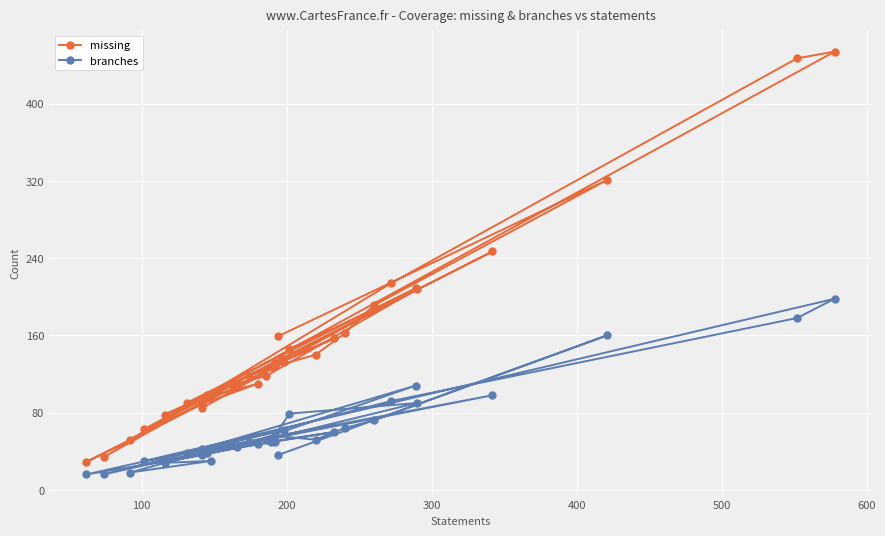

In branches, how many points are higher than both neighbors (excluding endpoints)?

10